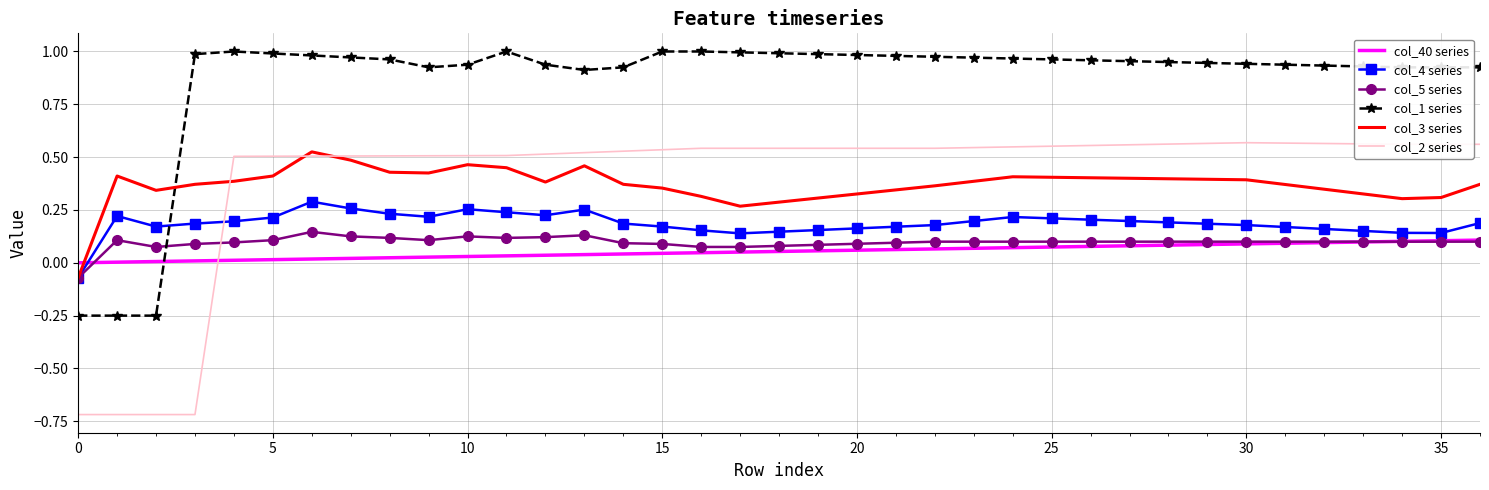

Which series has the largest range (max minus min)?

col_2 series